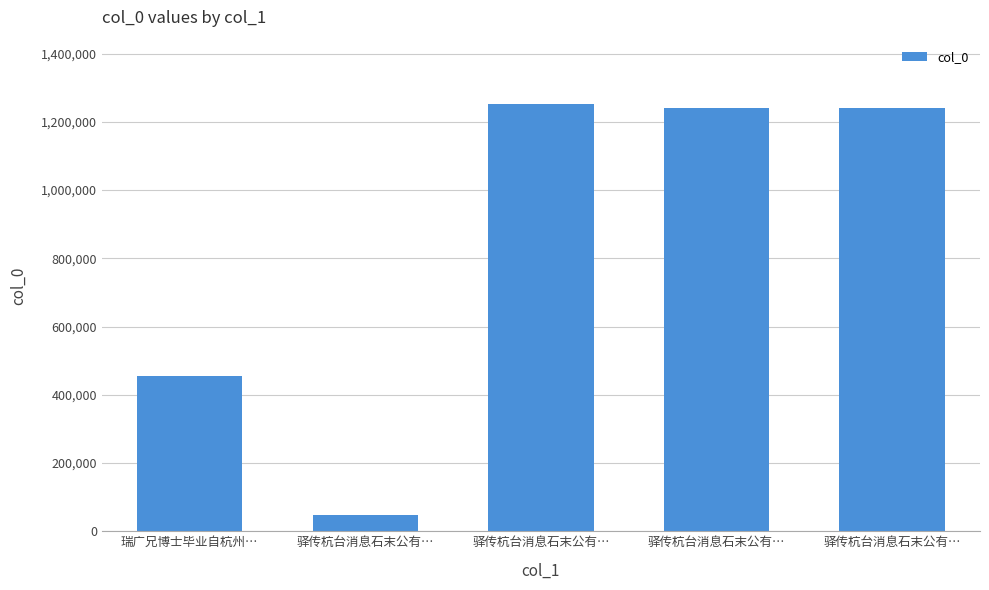

How many categories are shown in the chart?

5